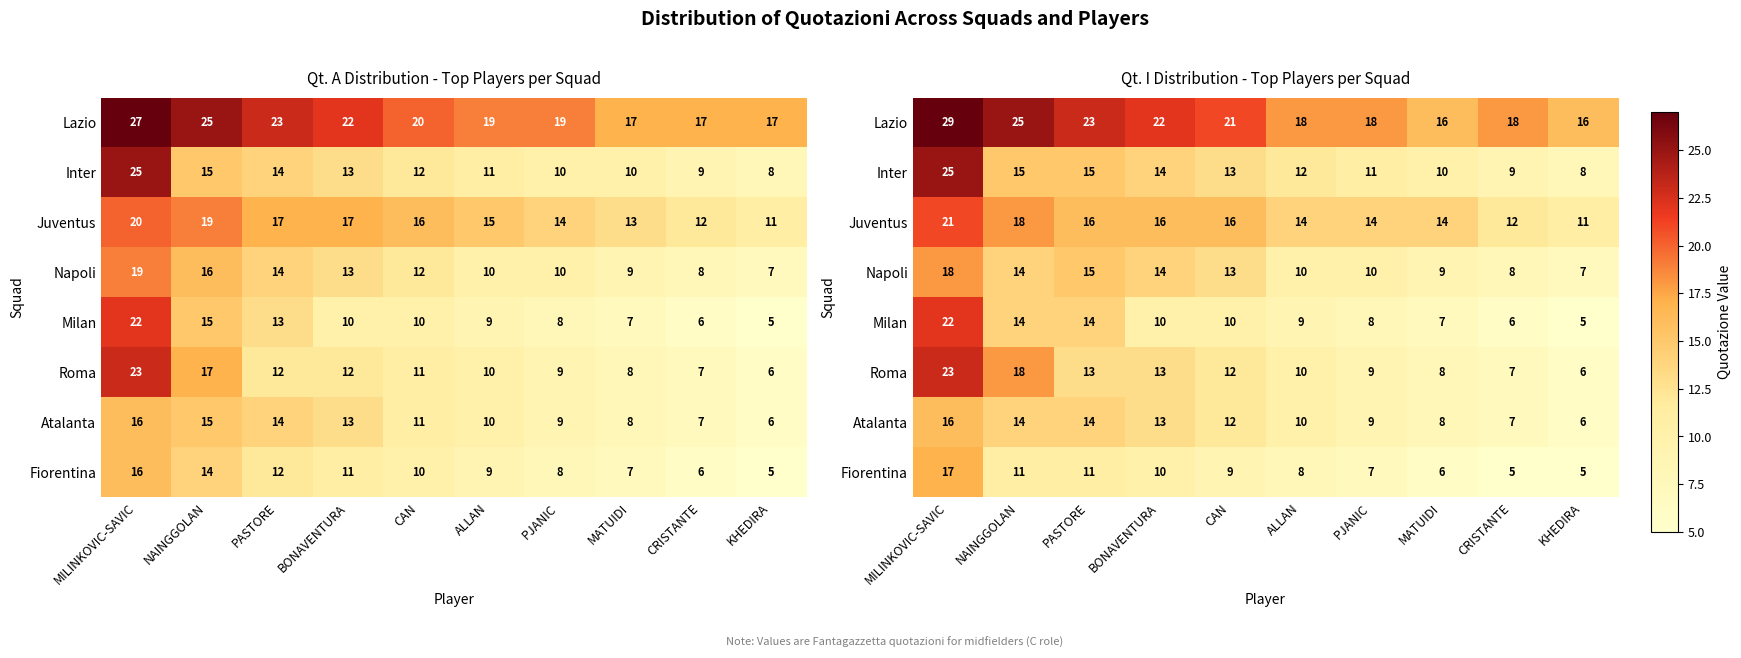

What is the total value across all series at MILINKOVIC-SAVIC?

171